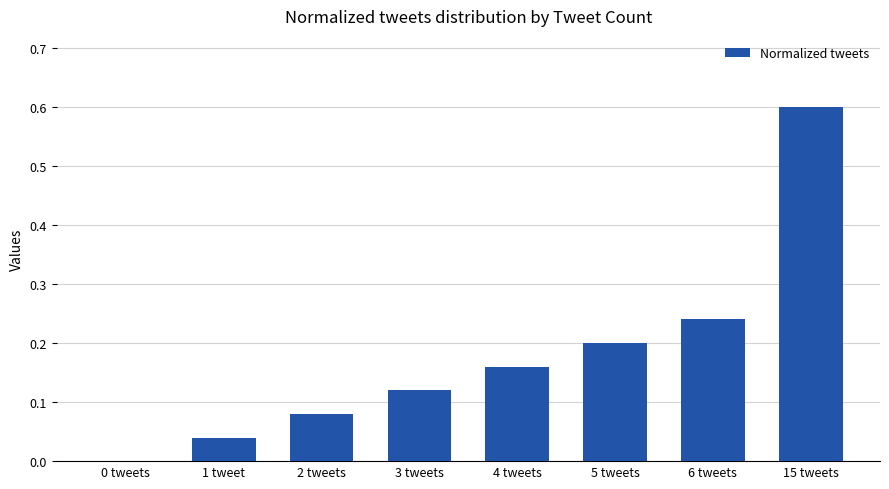

What is the change in value from 2 tweets to 6 tweets?

+0.2